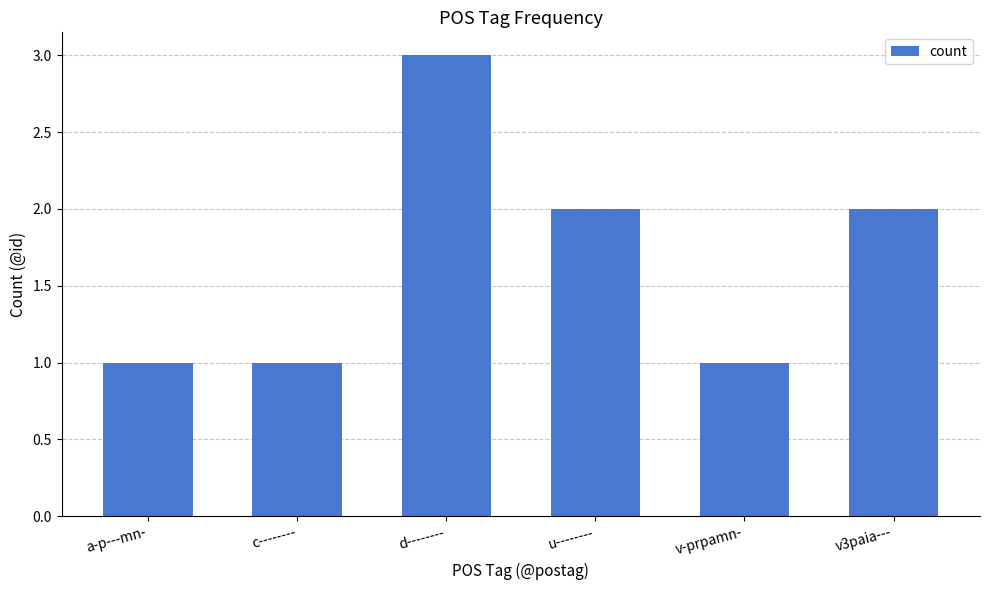

How many bars are there in total?

6